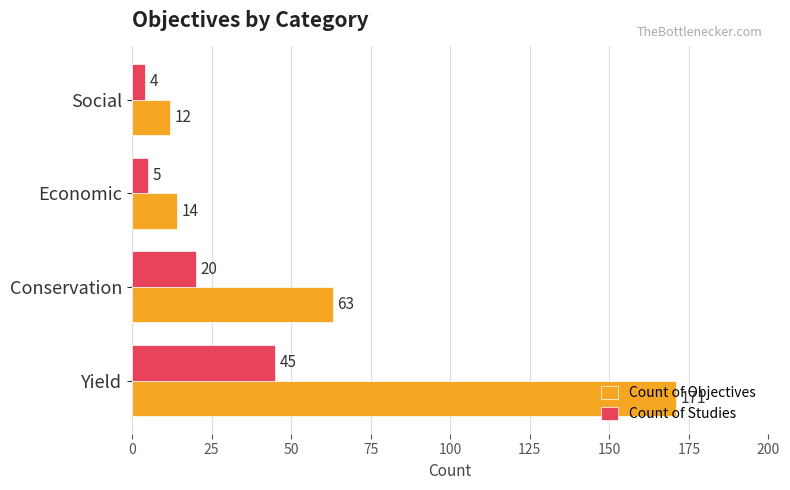

True or false: Count of Studies has a value of 45 at Yield.

True